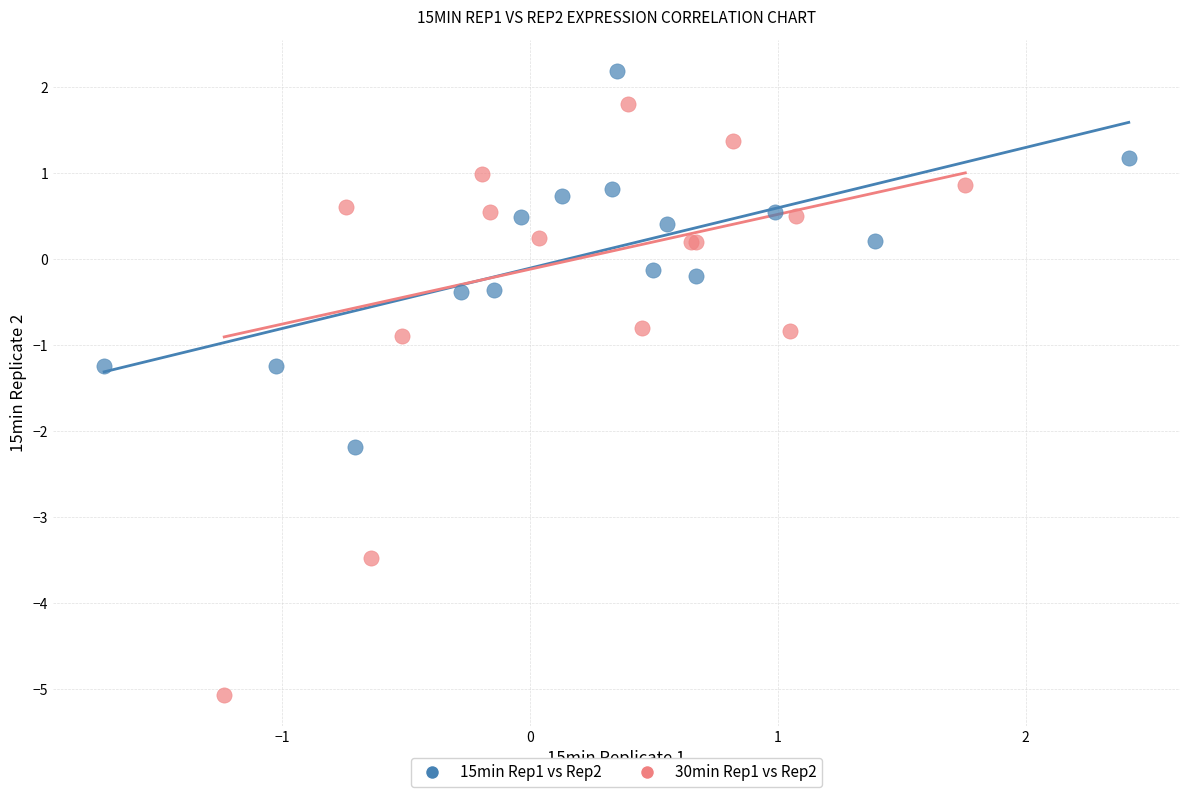

Which series contains the lowest Y value?

30min Rep1 vs Rep2